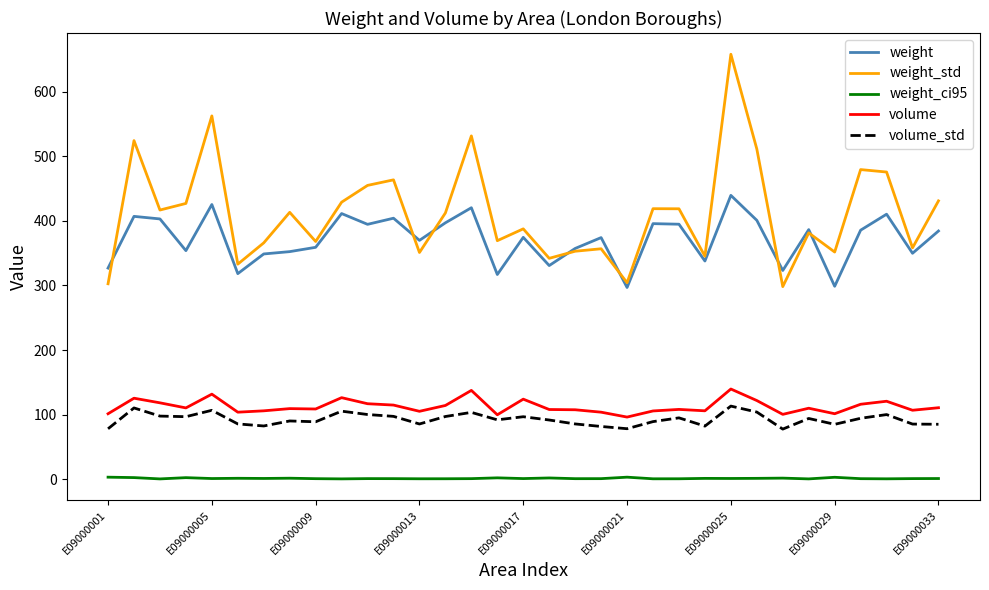

Which series has the widest spread of values?

weight_std